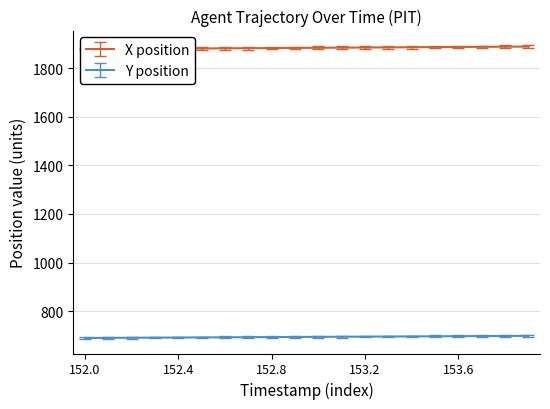

What is the sum of all Y values?

13876.2